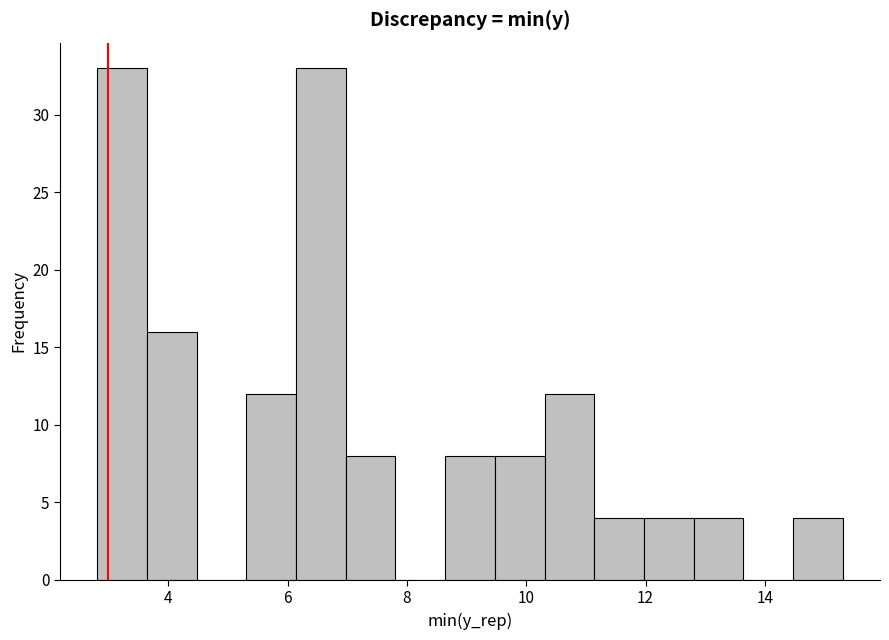

Reading left to right, transcribe this chart: for each bar, give the range it covers on the x-axis and its height. Neither the bar edges nor the heights are printed on the chart, so give them approximately, as read against the axes.

2.8 to 3.6: 33
3.6 to 4.4: 16
4.4 to 5.4: 0
5.4 to 6.2: 12
6.2 to 7.0: 33
7.0 to 7.8: 8
7.8 to 8.6: 0
8.6 to 9.4: 8
9.4 to 10.4: 8
10.4 to 11.2: 12
11.2 to 12.0: 4
12.0 to 12.8: 4
12.8 to 13.6: 4
13.6 to 14.4: 0
14.4 to 15.4: 4